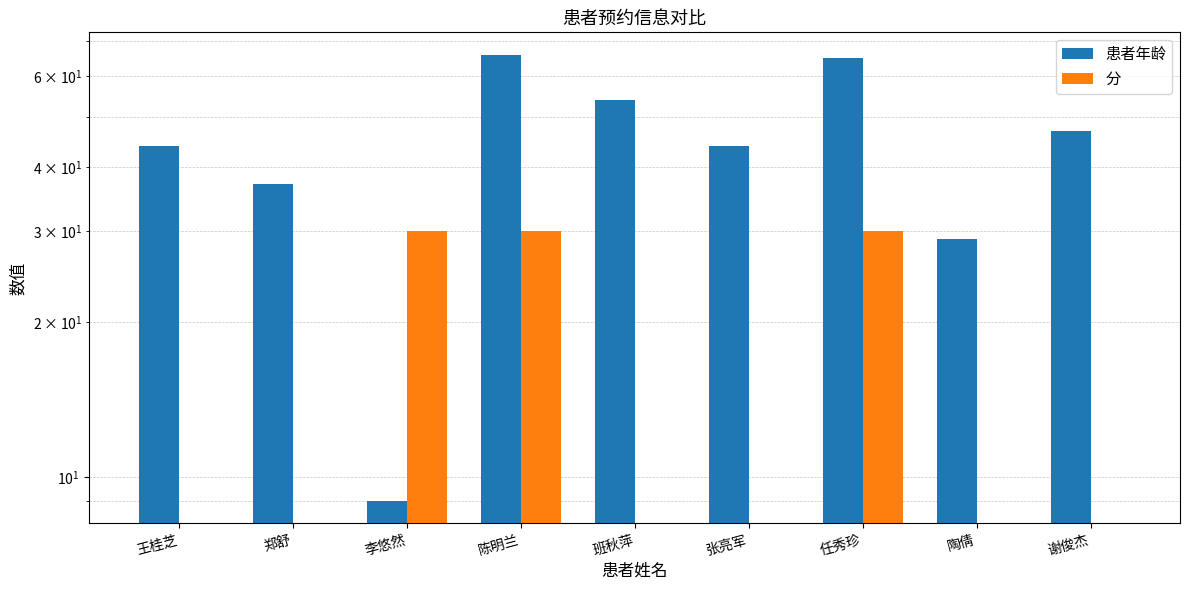

How many bars are there in each group?

2